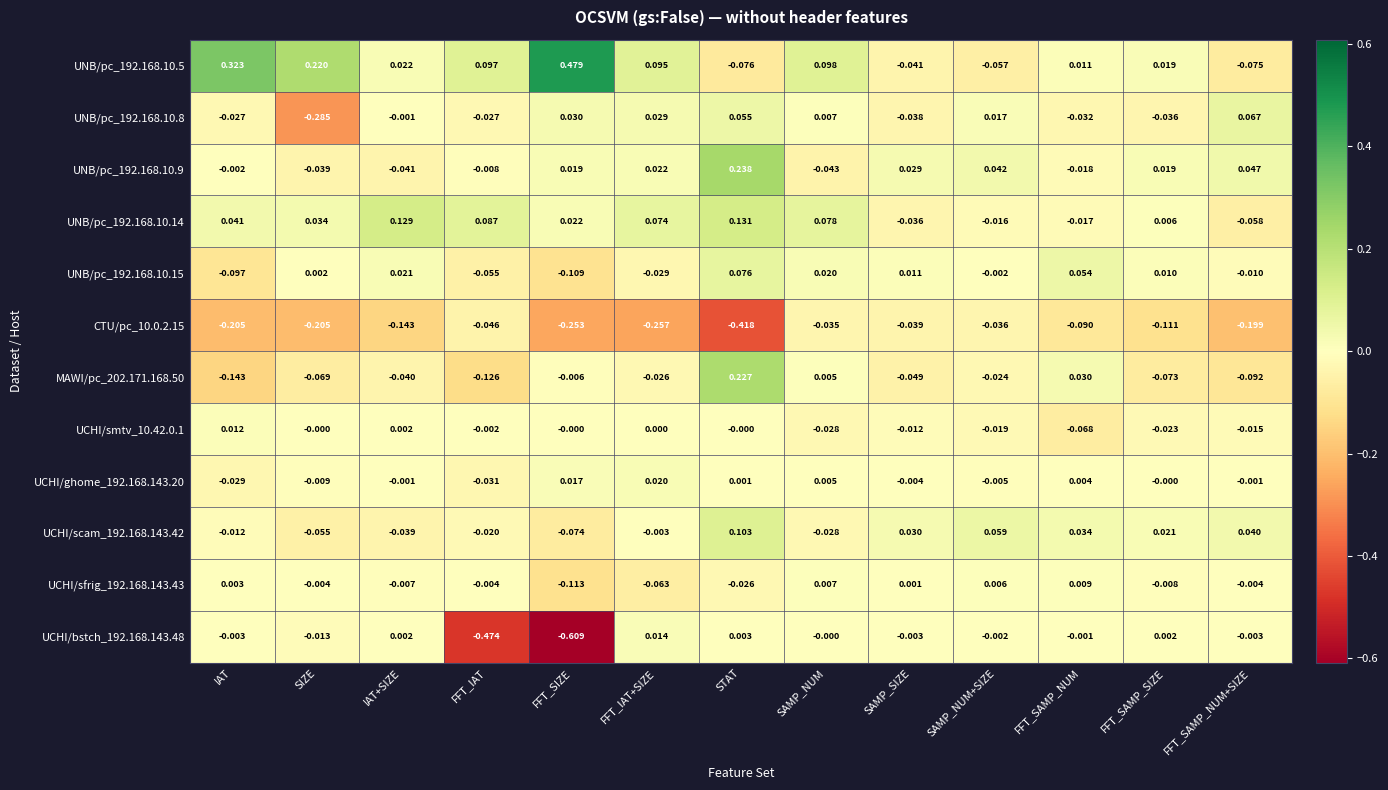

Count the number of data series in this chart.

12